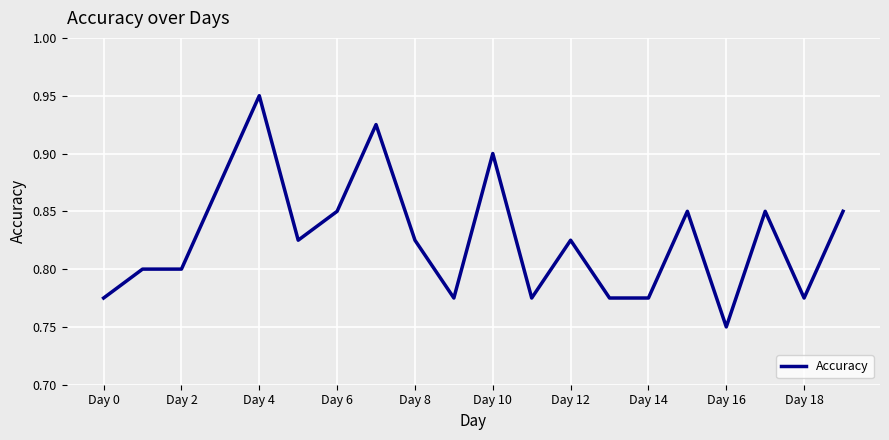

Does the chart display data point markers on the line(s)?

No